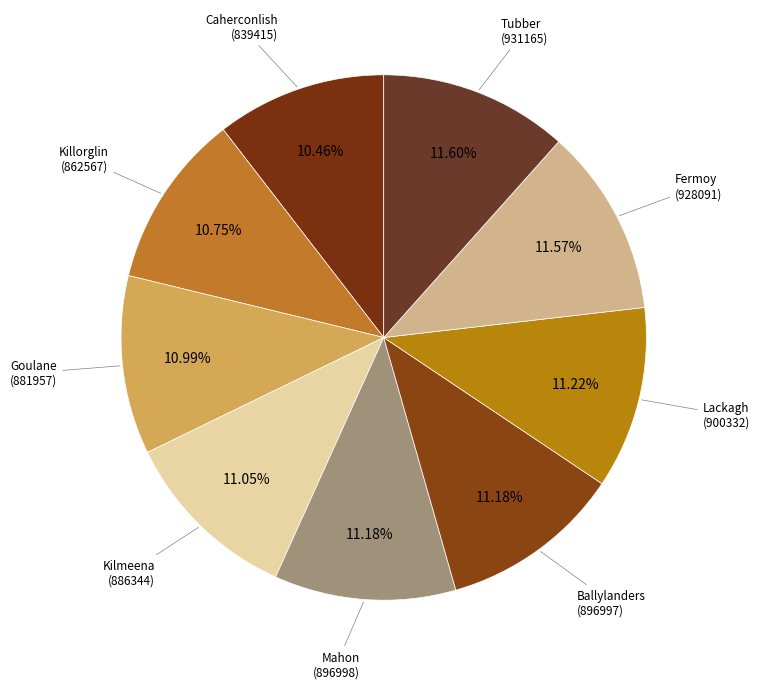

Count the number of slices in the pie.

9